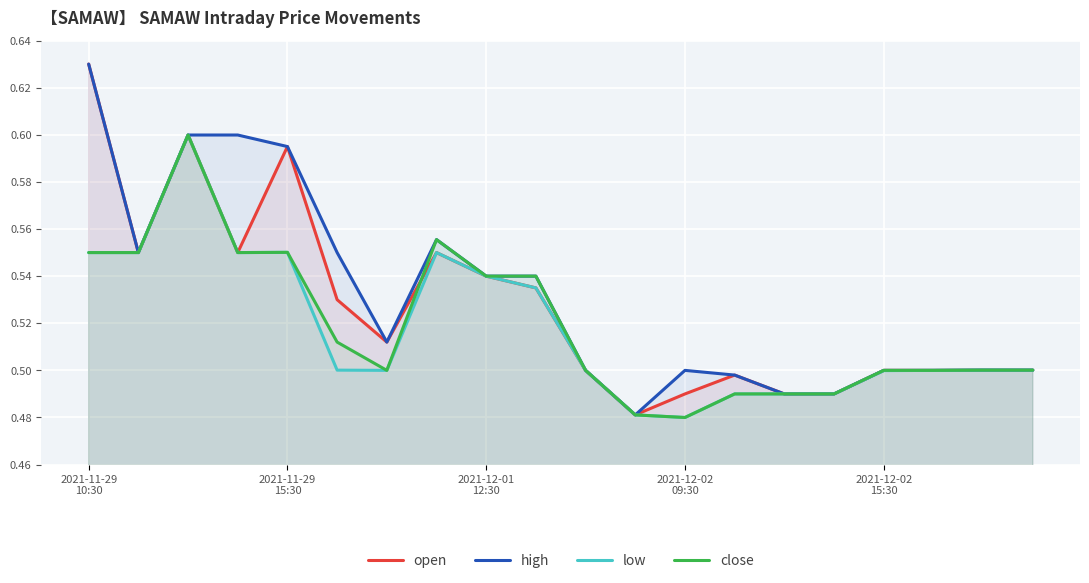

What is the highest value of the high series?

0.6